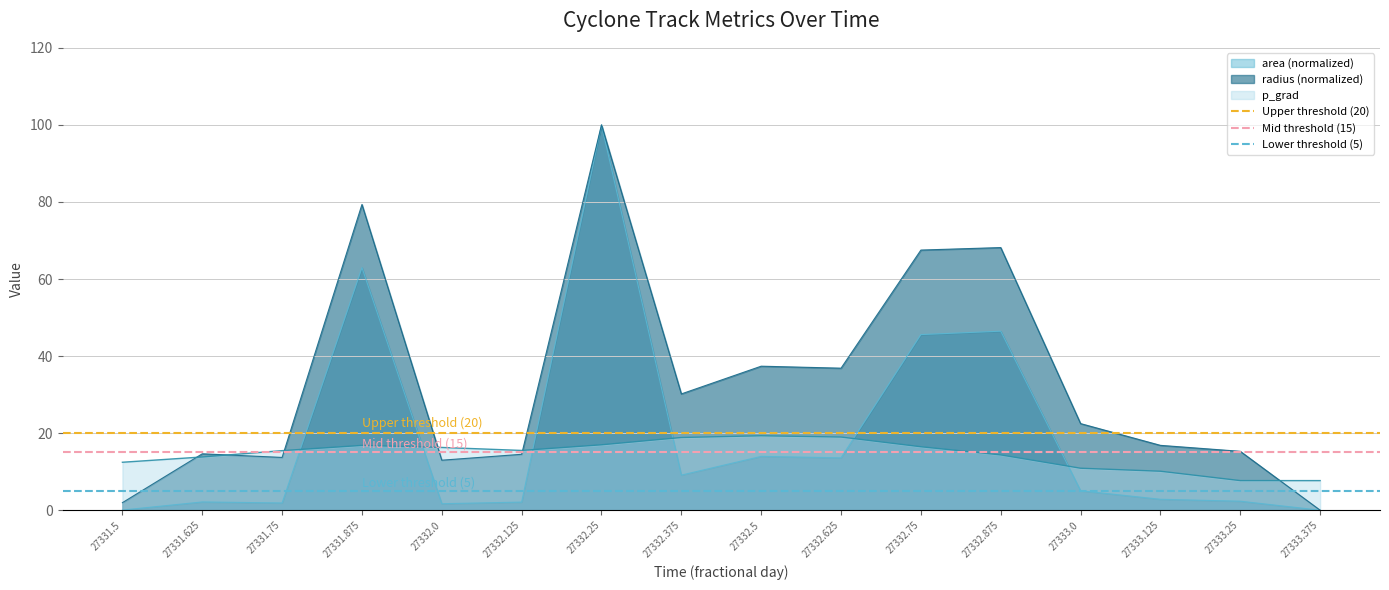

Which category has the lowest value in the Mid threshold (15) series?

27331.5